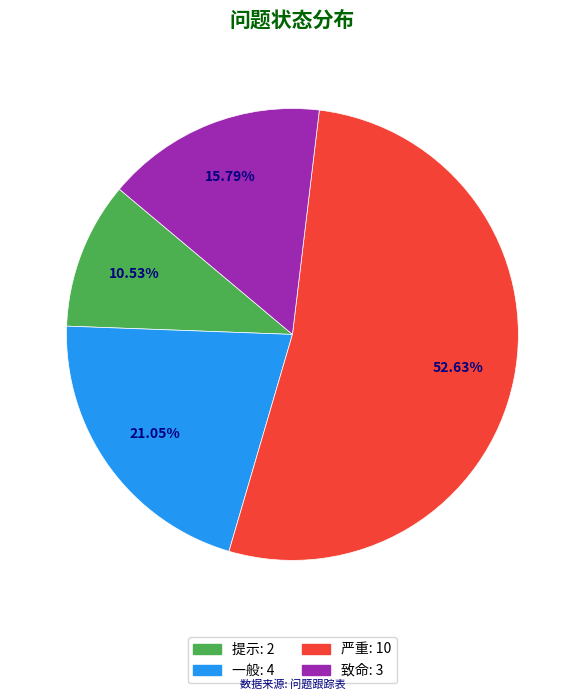

What is the smallest slice in the pie chart?

提示